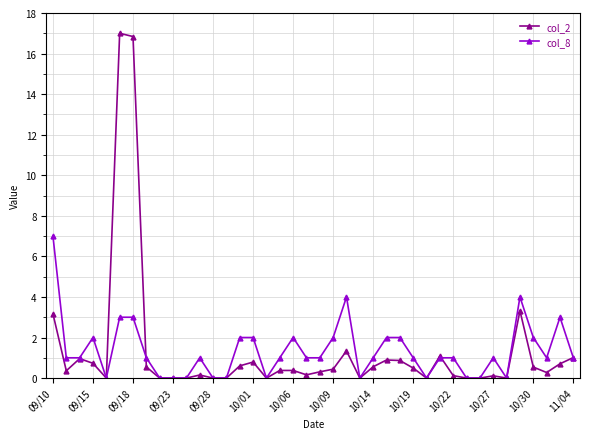

Does the chart have visible grid lines?

Yes